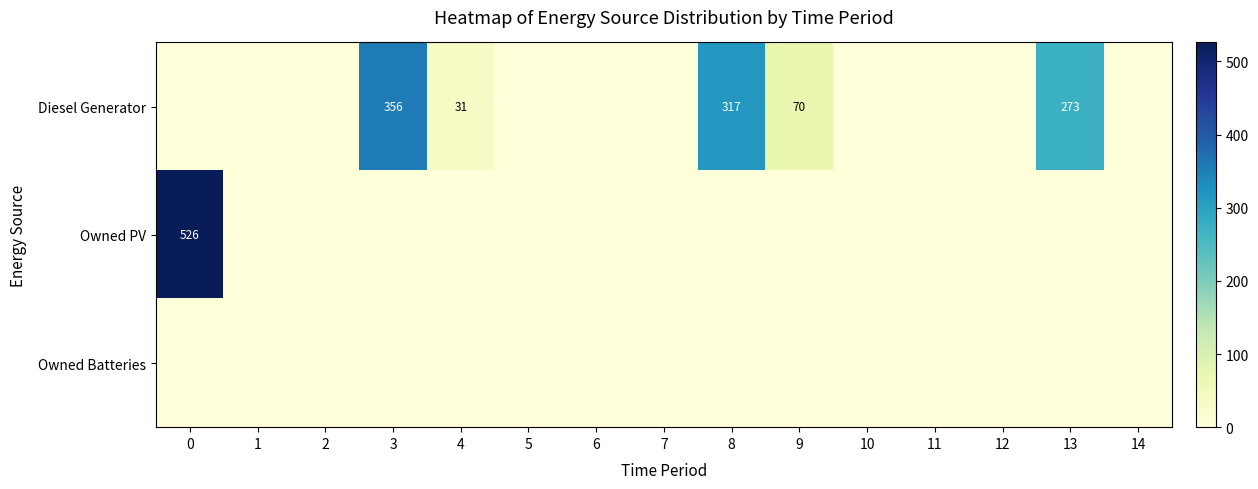

Is the value of Owned PV at 0 greater than the value of Diesel Generator at 4?

Yes